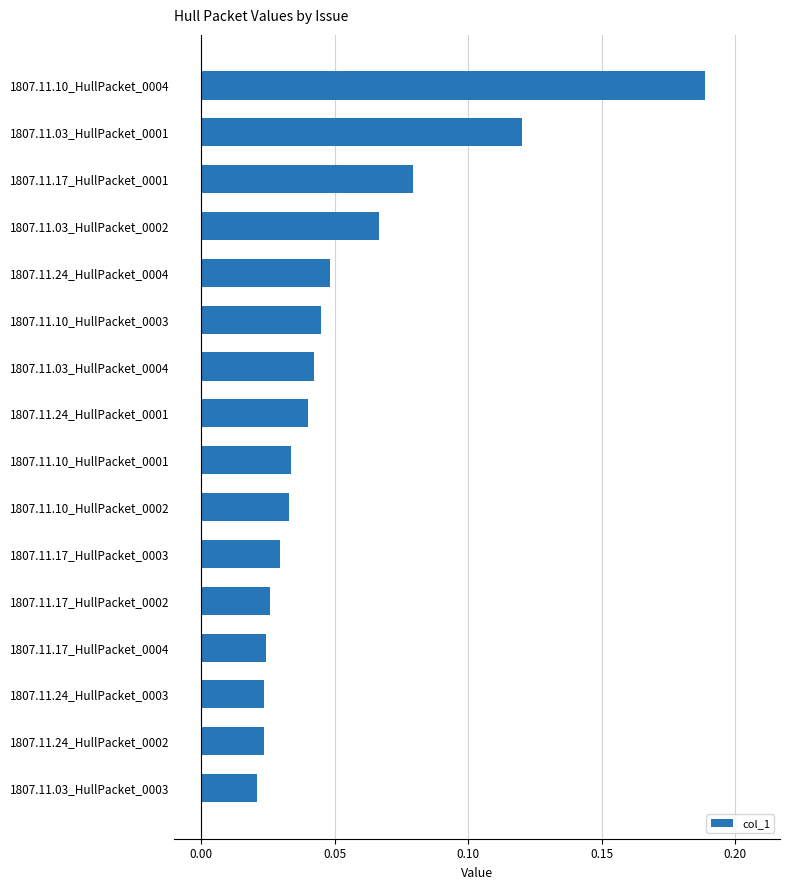

Which label corresponds to the largest value in the chart?

1807.11.10_HullPacket_0004